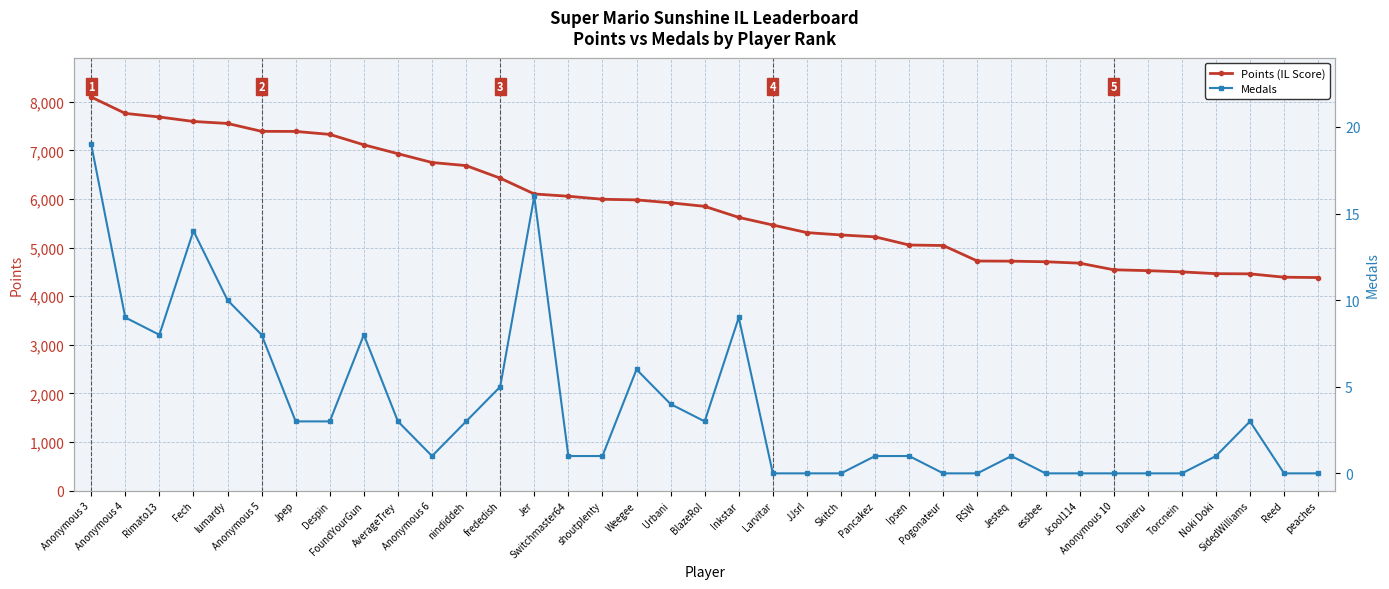

Which series has the widest spread of values?

Points